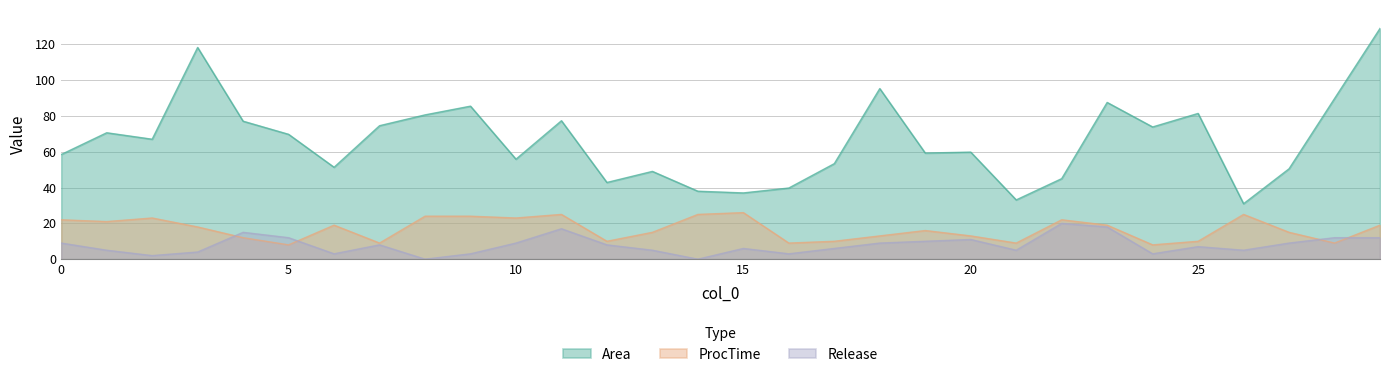

In ProcTime, how many points are lower than both neighbors (excluding endpoints)?

9